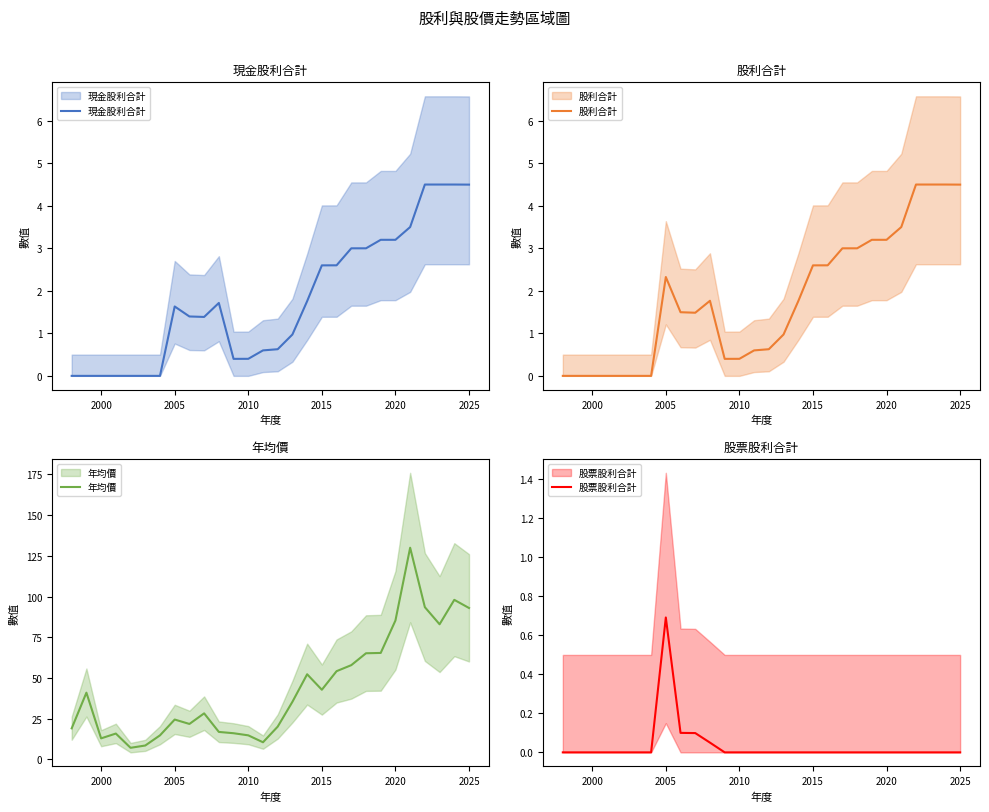

How many interior local peaks does the 股利合計 series have?

2